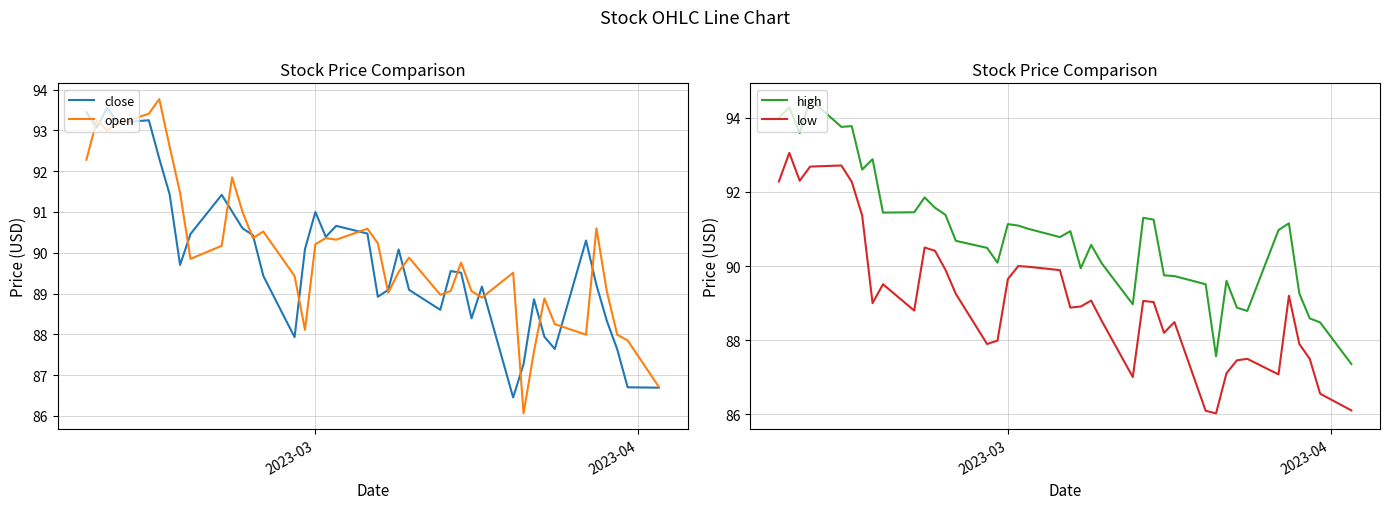

True or false: high and open intersect in this chart.

False